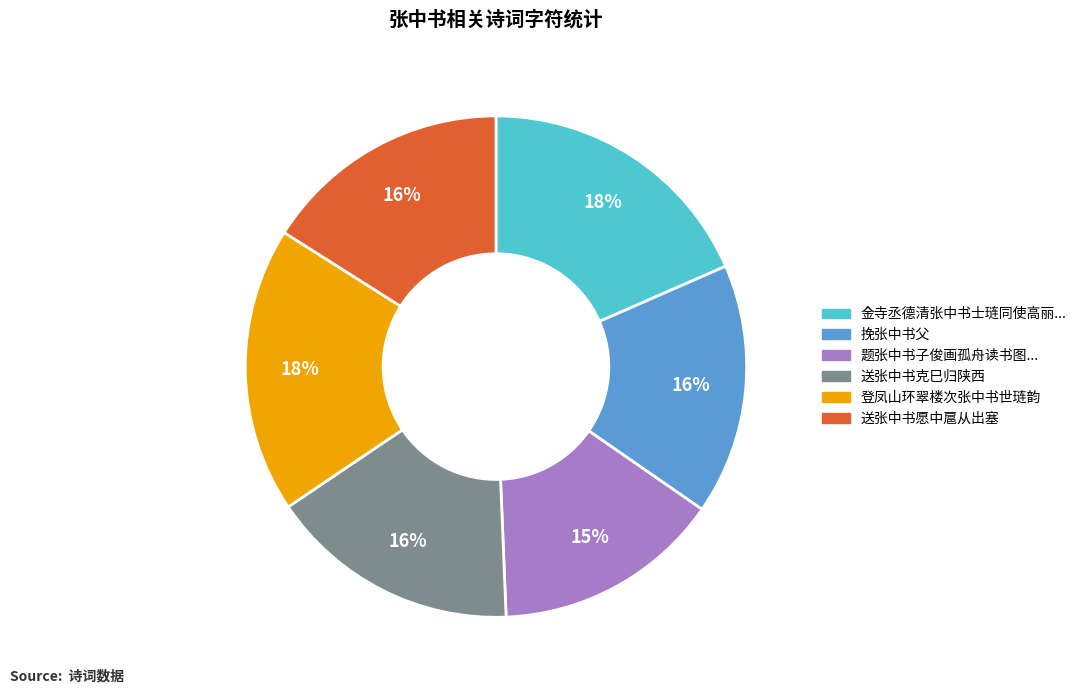

To the nearest percent, what is the average slice percentage?

17%